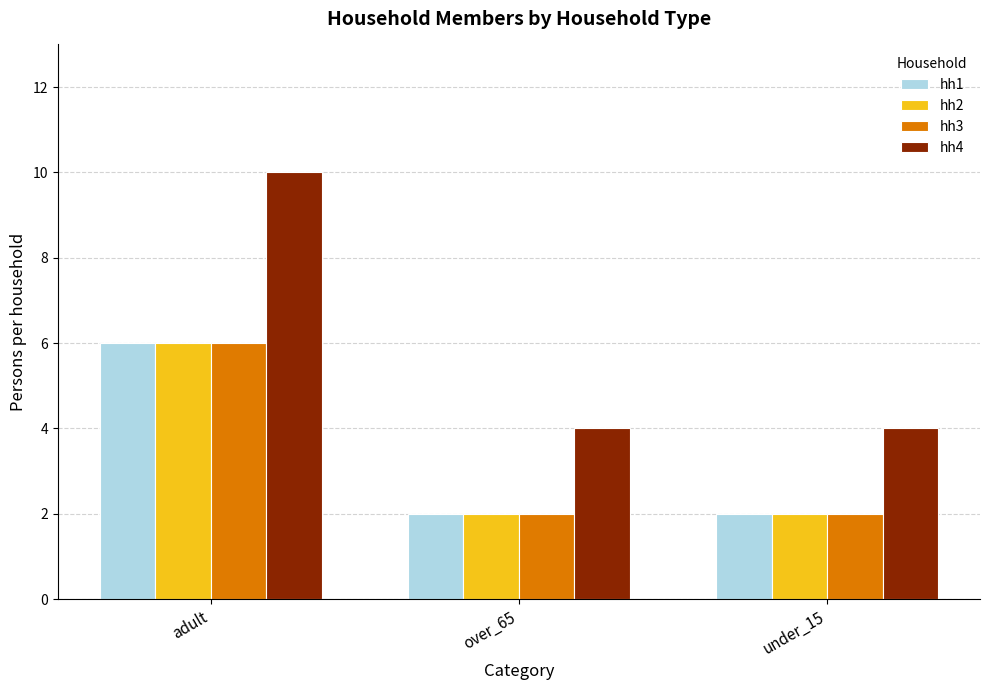

At which label does hh2 reach its peak?

adult